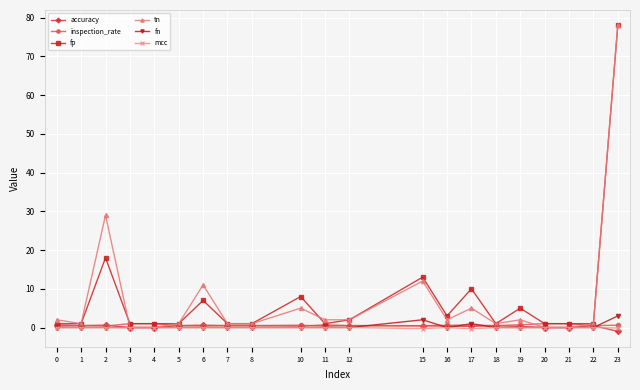

What is the difference between the maximum and minimum values in the accuracy series?

1.7